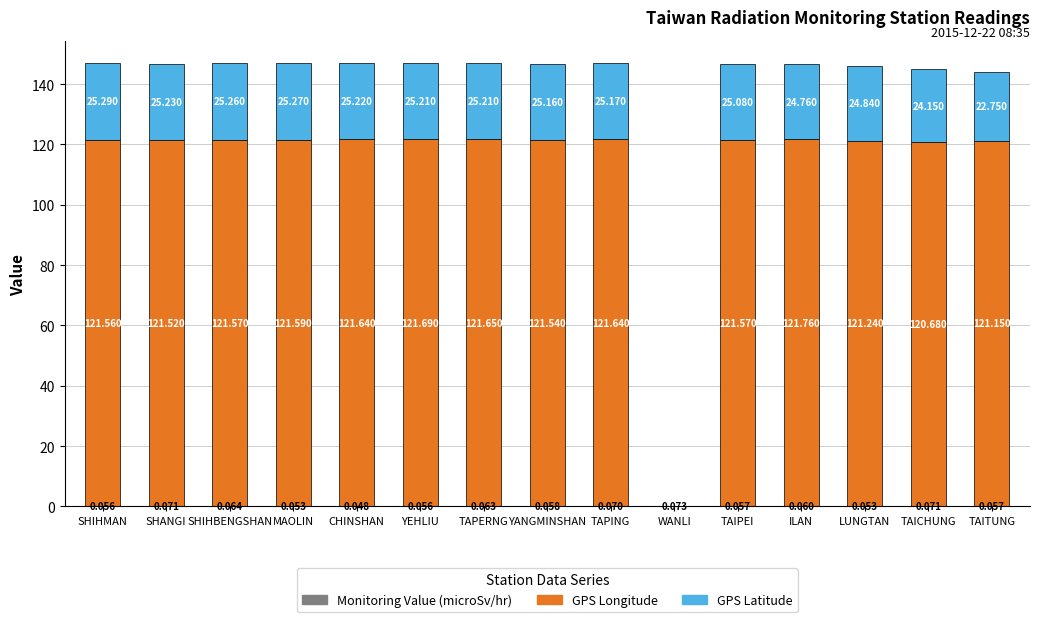

At which category is the sum across all series the highest?

YEHLIU